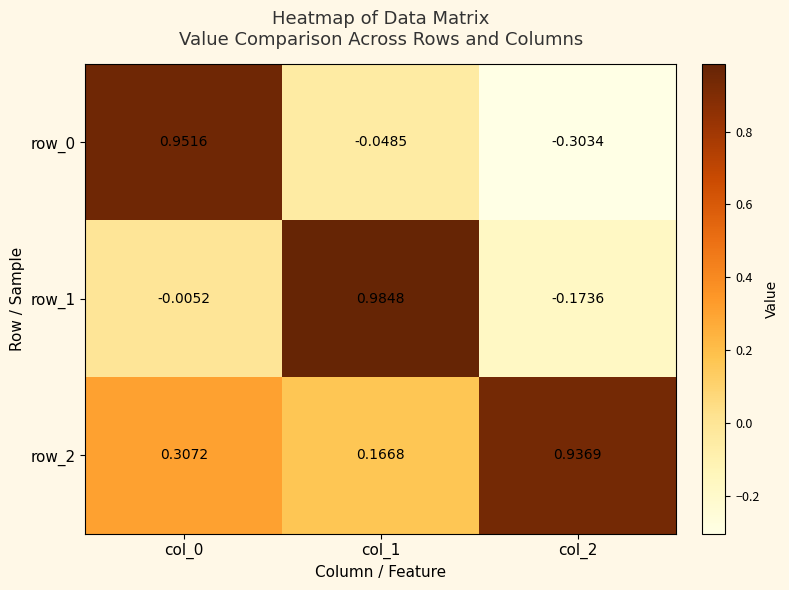

Which category has the lowest value across all series?

col_2